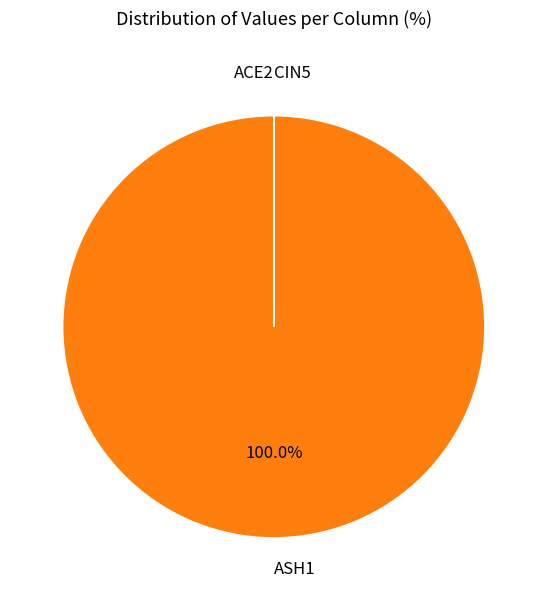

What is the majority slice?

ASH1